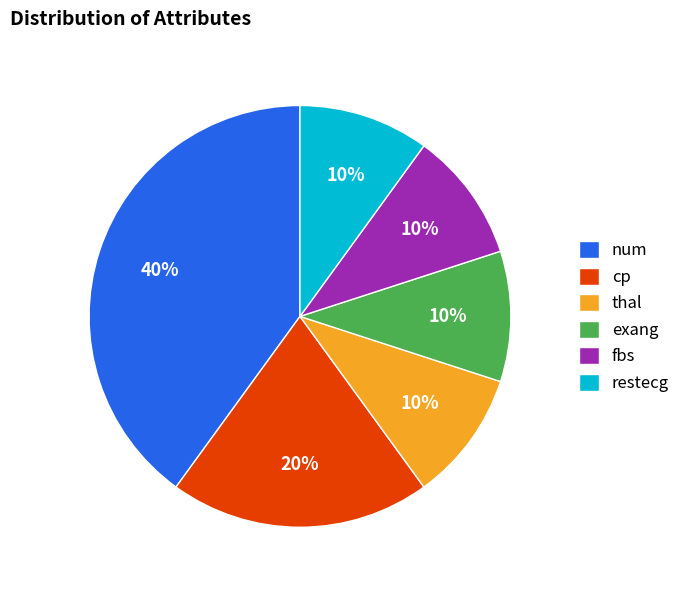

Is the sum of fbs and restecg greater than half?

No